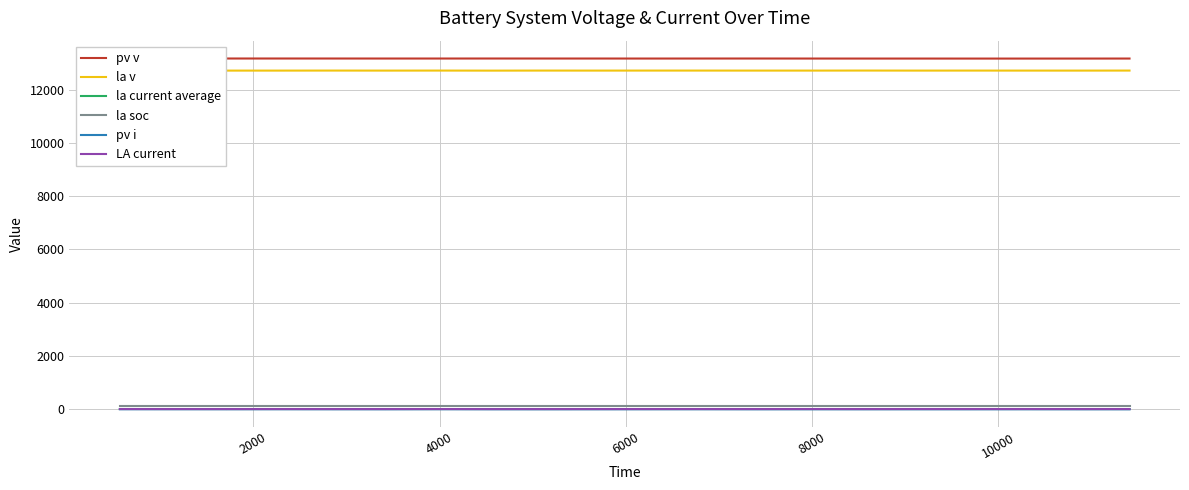

What is the difference between the second highest and second lowest values in the pv i series?

2.6